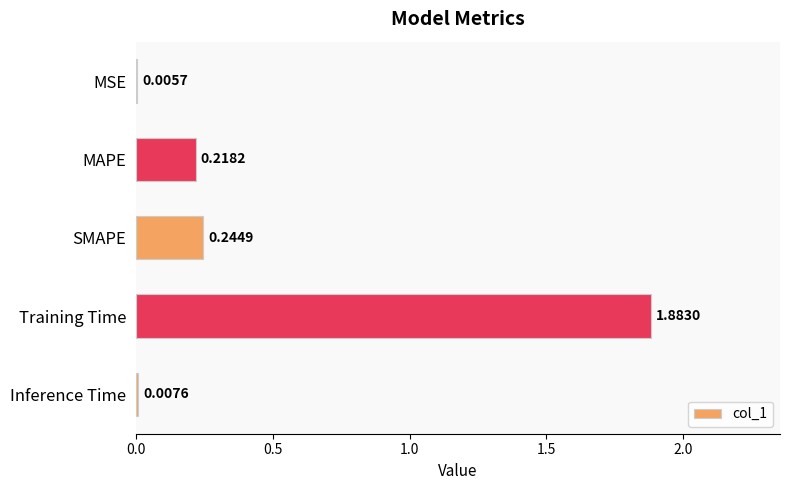

Between Training Time and Inference Time, which is larger?

Training Time